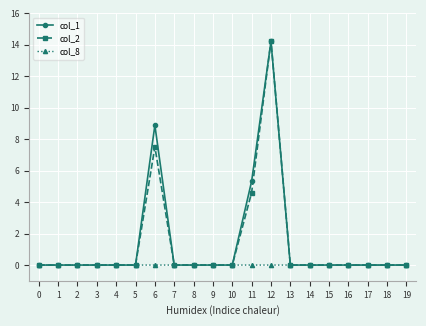

The col_1 series shows 0.0 at 0. True or false?

True